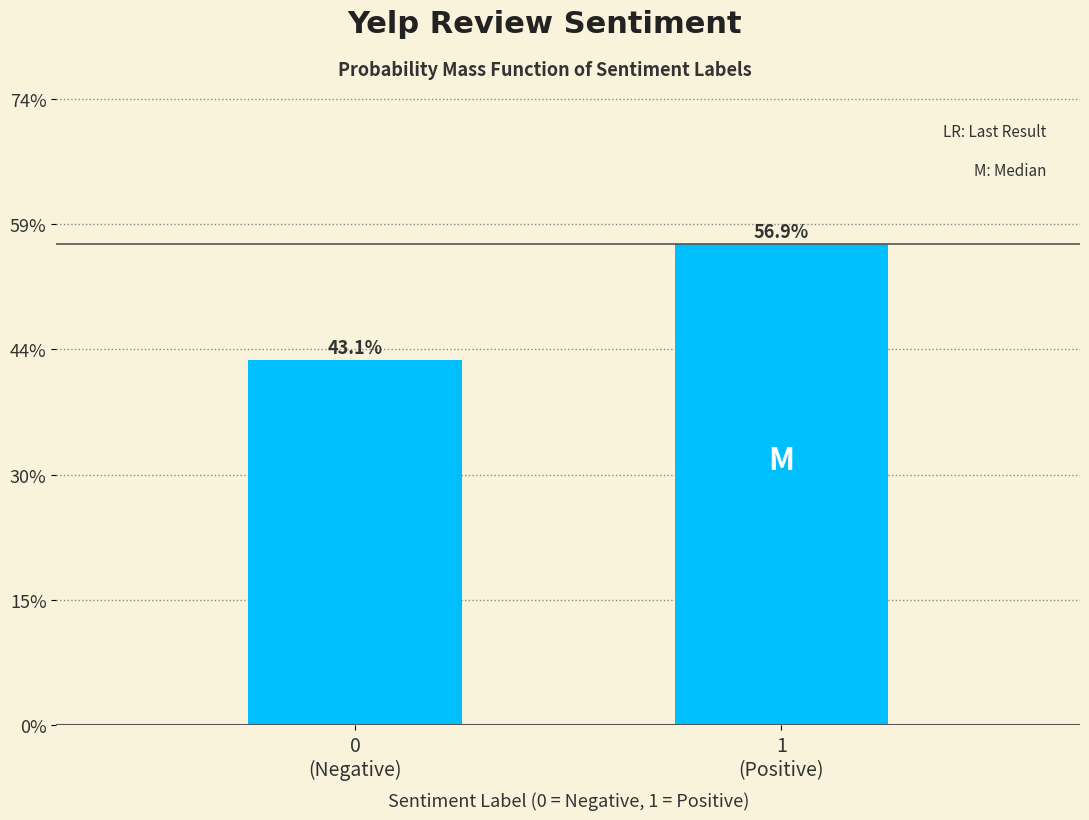

Are the bars horizontal?

No